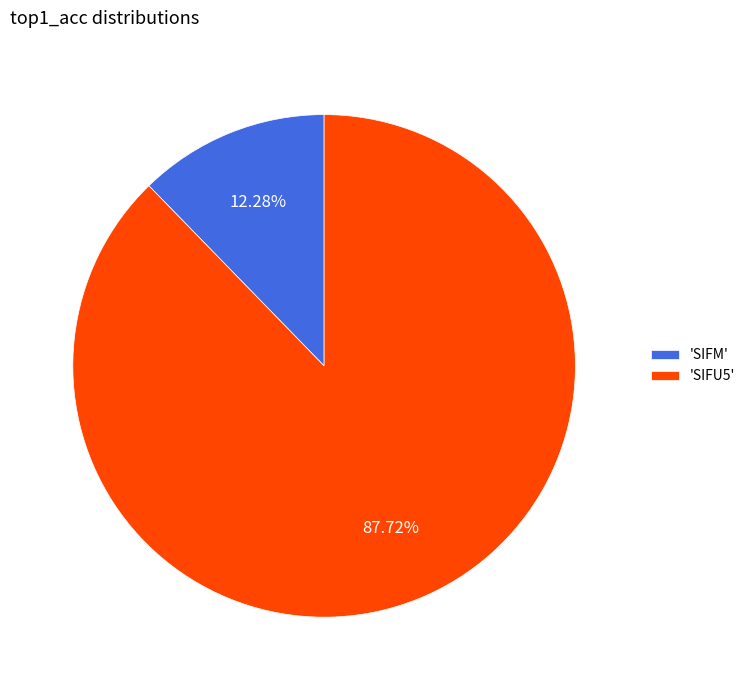

Do 'SIFU5' and 'SIFM' together represent more than half of the pie?

Yes